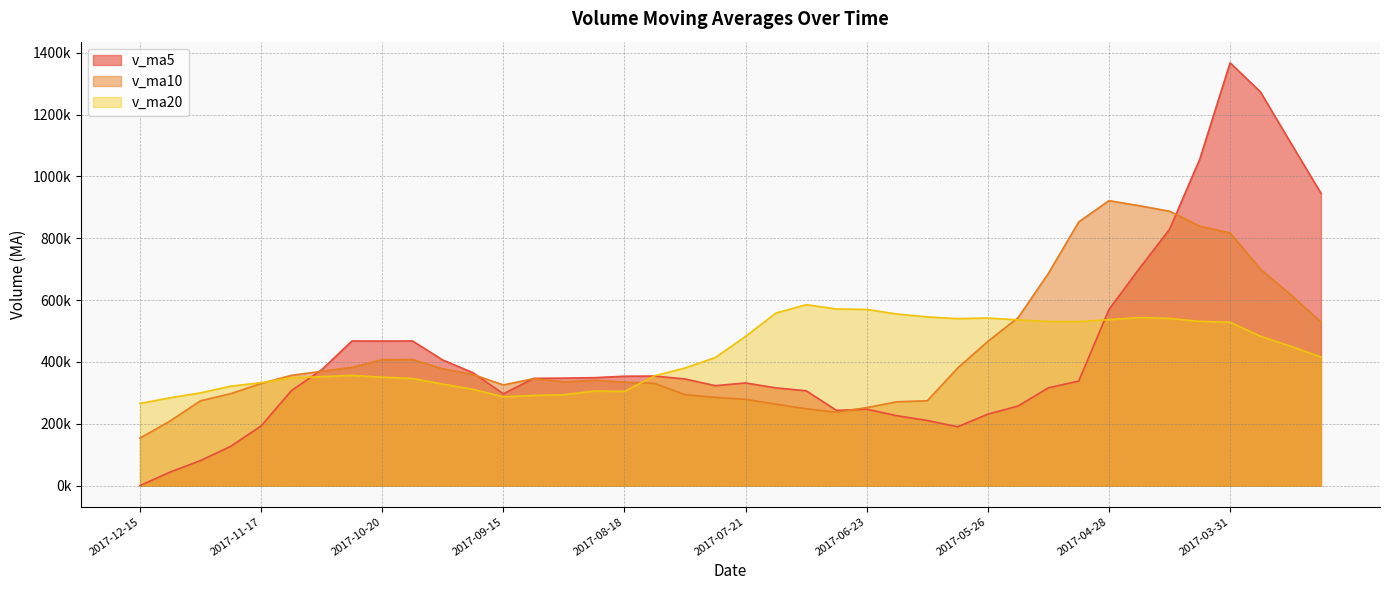

How many categories are shown in the chart?

40